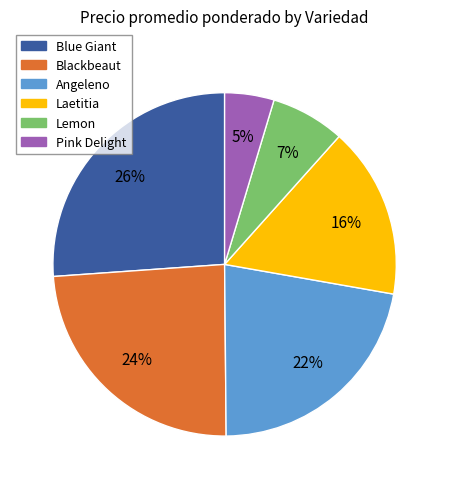

Is there any slice that represents more than half of the pie?

No